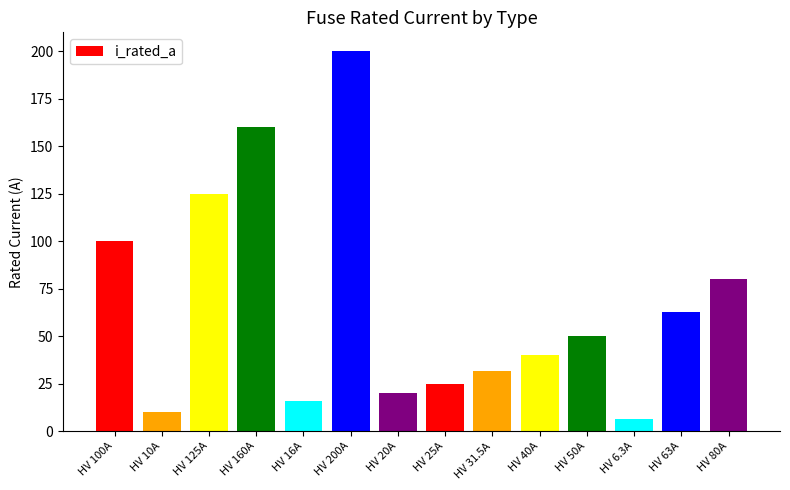

At which category does the chart reach its minimum across all series?

HV 6.3A